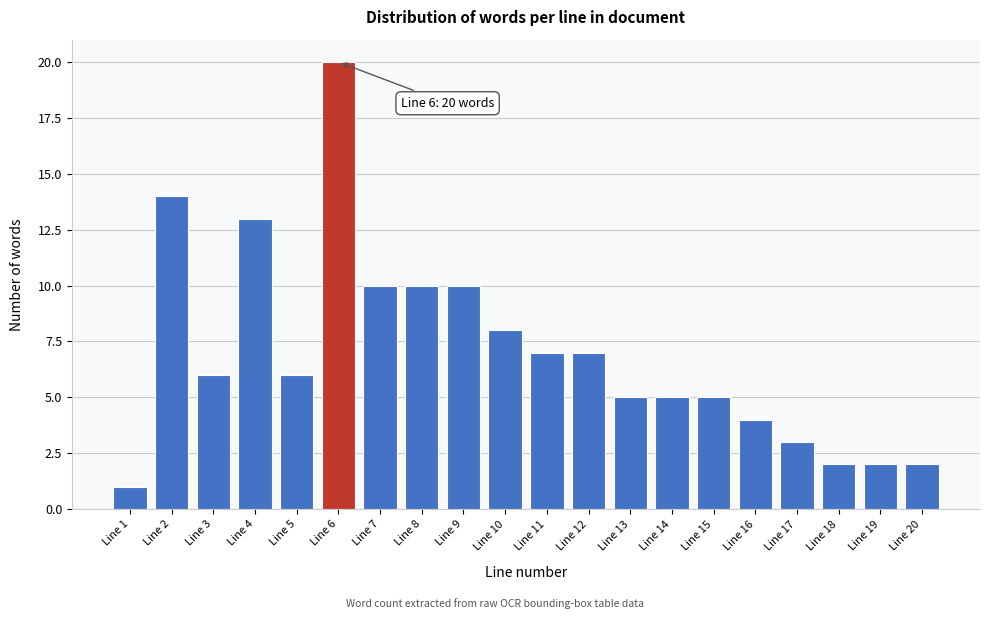

Reading left to right, extract all data points from this chart.

Line 1=1	Line 2=14	Line 3=6	Line 4=13	Line 5=6	Line 6=20	Line 7=10	Line 8=10	Line 9=10	Line 10=8	Line 11=7	Line 12=7	Line 13=5	Line 14=5	Line 15=5	Line 16=4	Line 17=3	Line 18=2	Line 19=2	Line 20=2